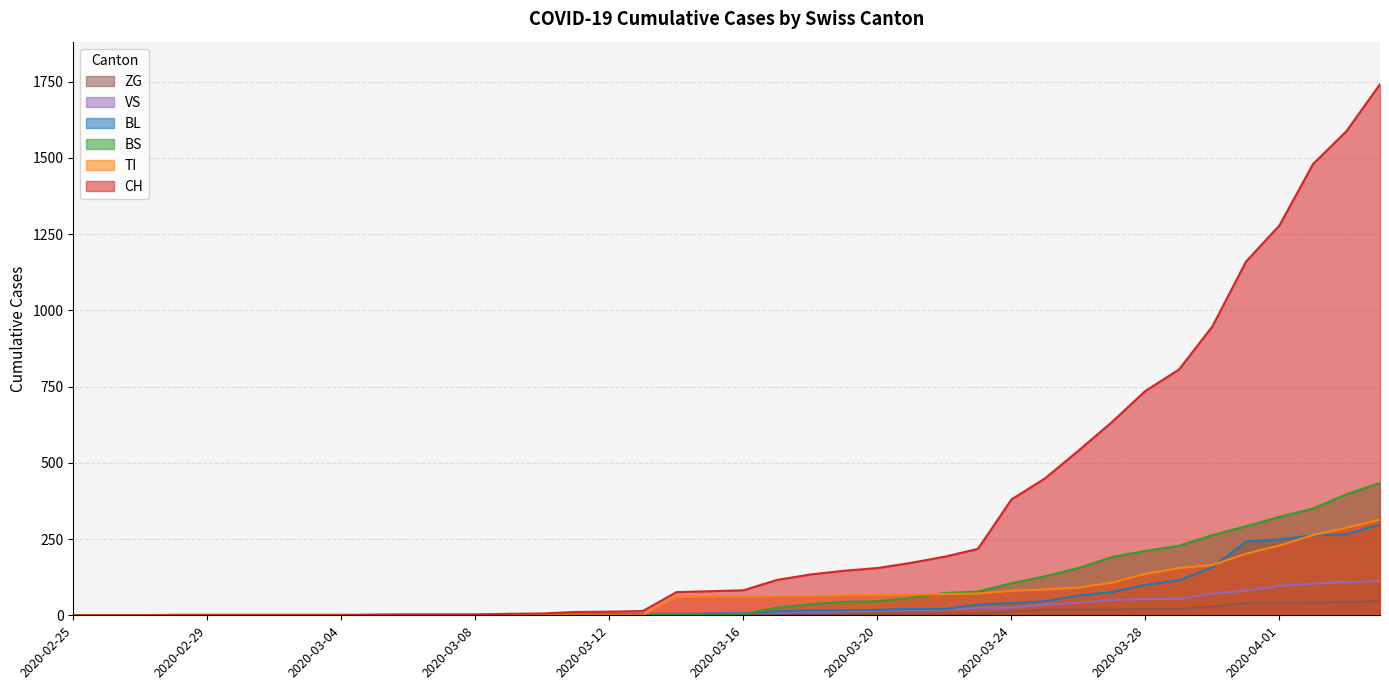

What is the value of the ZG point at the 24th from the left?

5